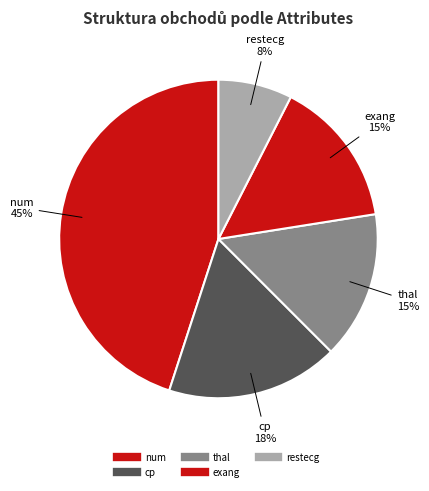

To the nearest percent, what is the combined percentage of cp and exang?

32%